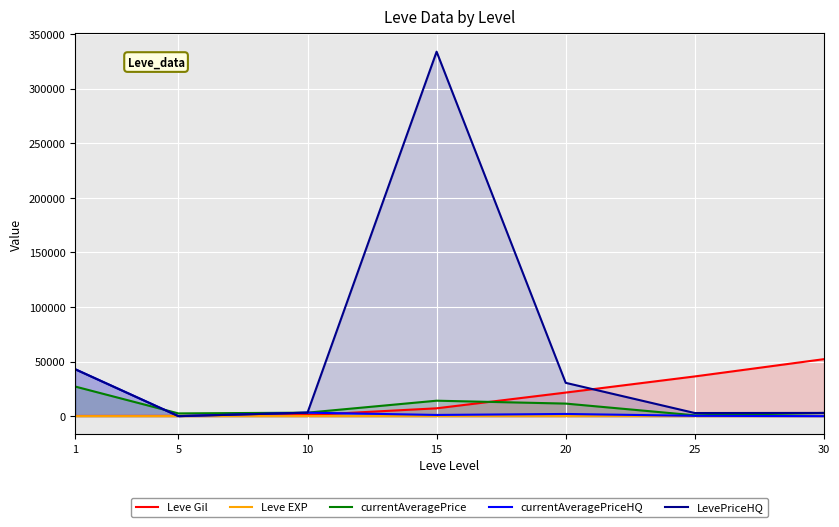

What is the maximum value for currentAveragePrice?

27128